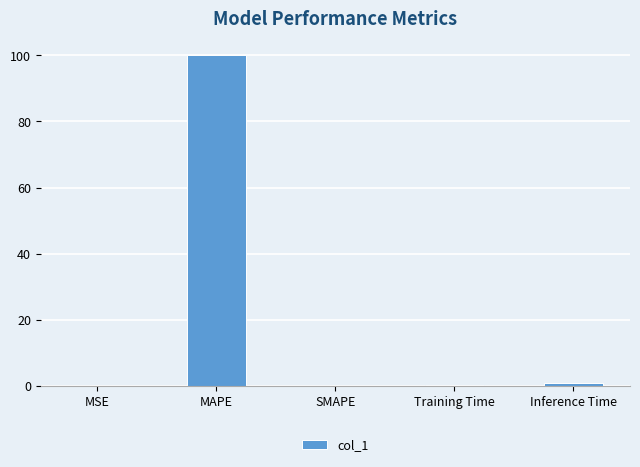

Between MAPE and MSE, which is larger?

MAPE